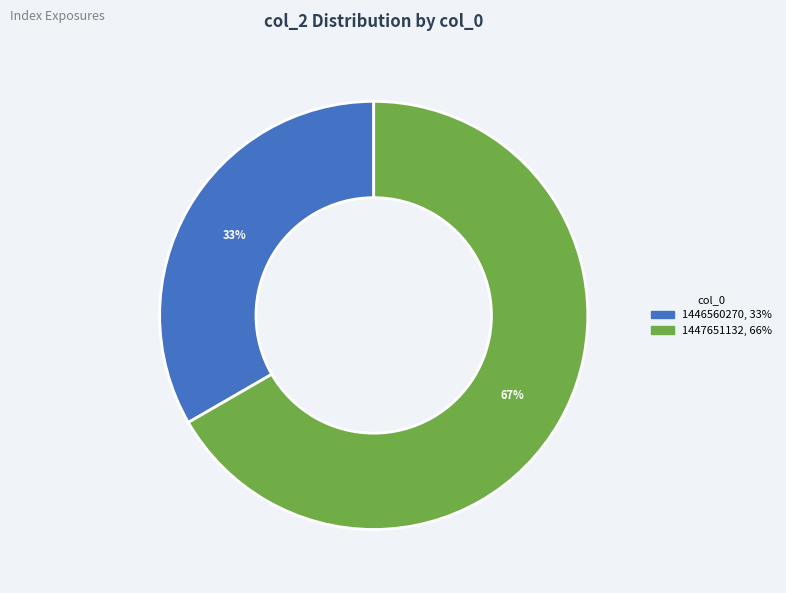

Does any single category account for the majority?

Yes